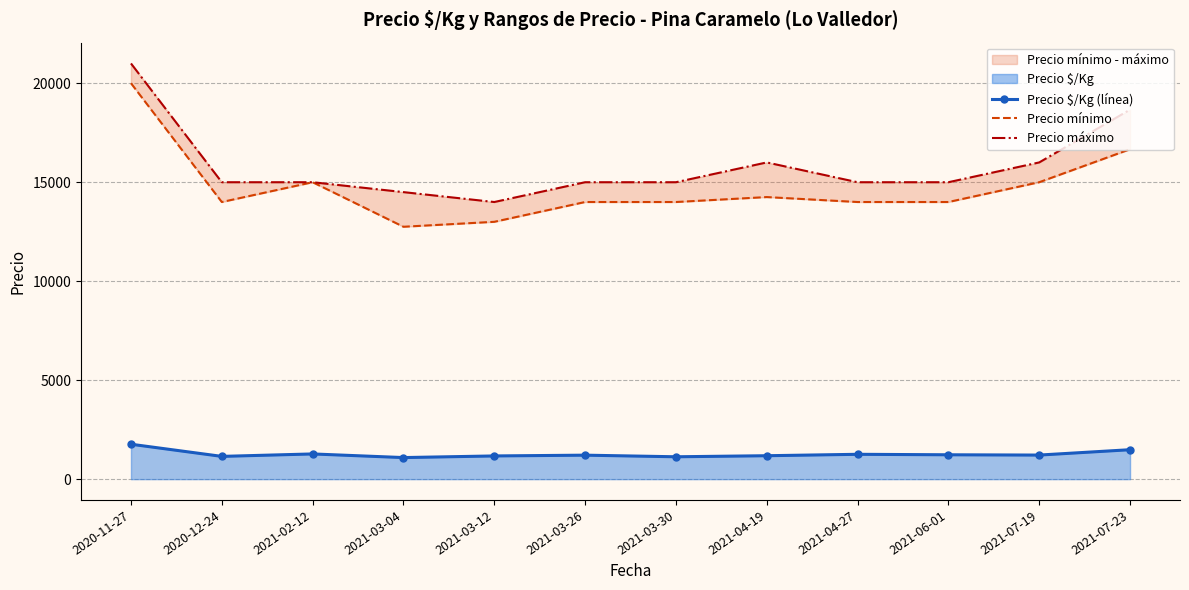

Where is the first local maximum for Precio máximo?

2021-04-19